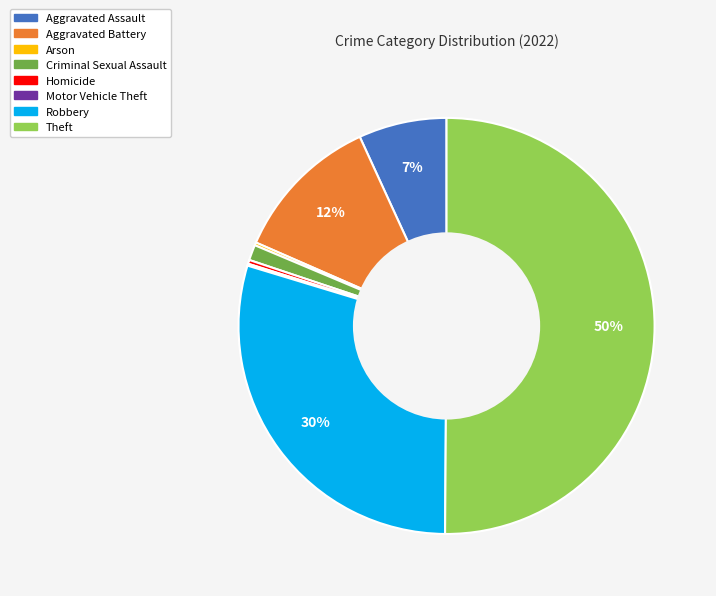

Which slice represents more than half of the pie?

Theft